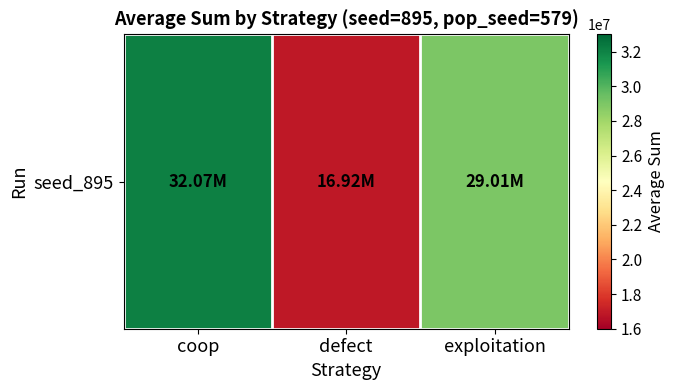

What is the difference between the values at coop and exploitation?

3066597